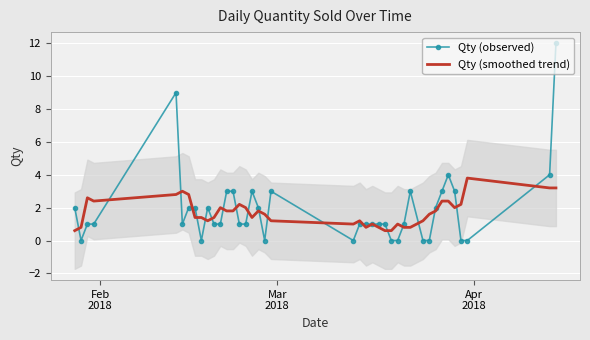

What is the maximum value for Qty (smoothed trend)?

3.8